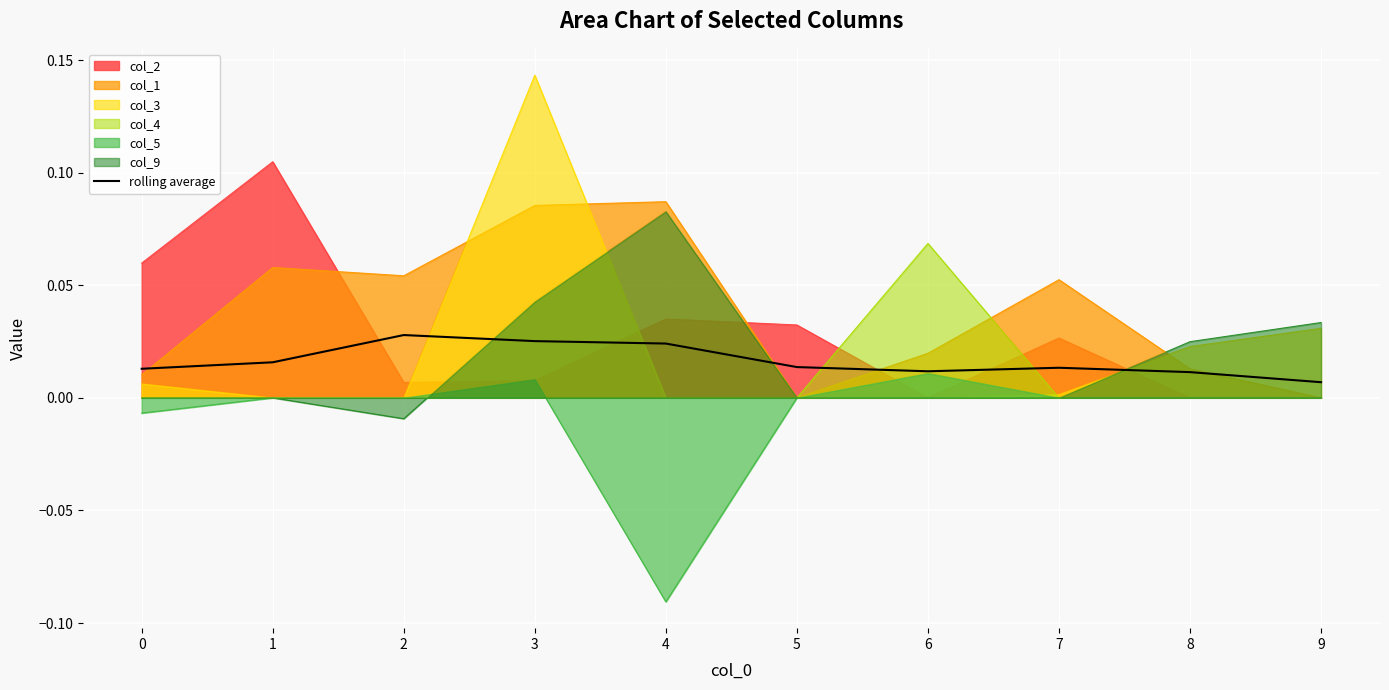

Rank the categories by value from highest to lowest.

2, 3, 4, 1, 5, 7, 0, 6, 8, 9